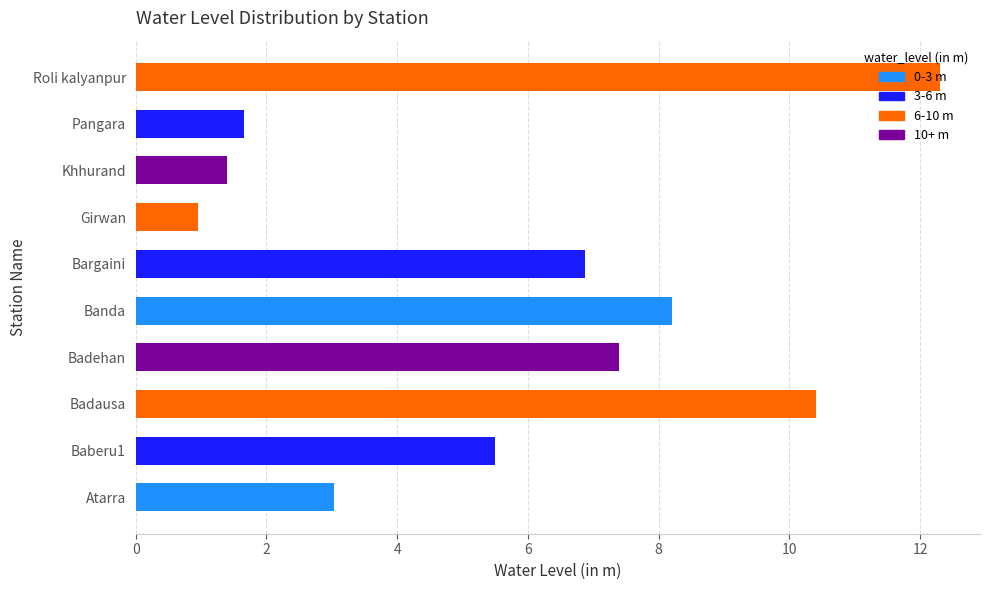

How many bars are there in total?

10